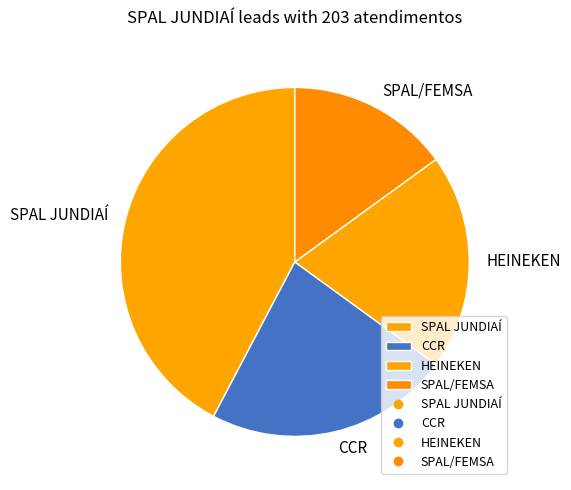

Do SPAL/FEMSA and HEINEKEN together represent more than half of the pie?

No